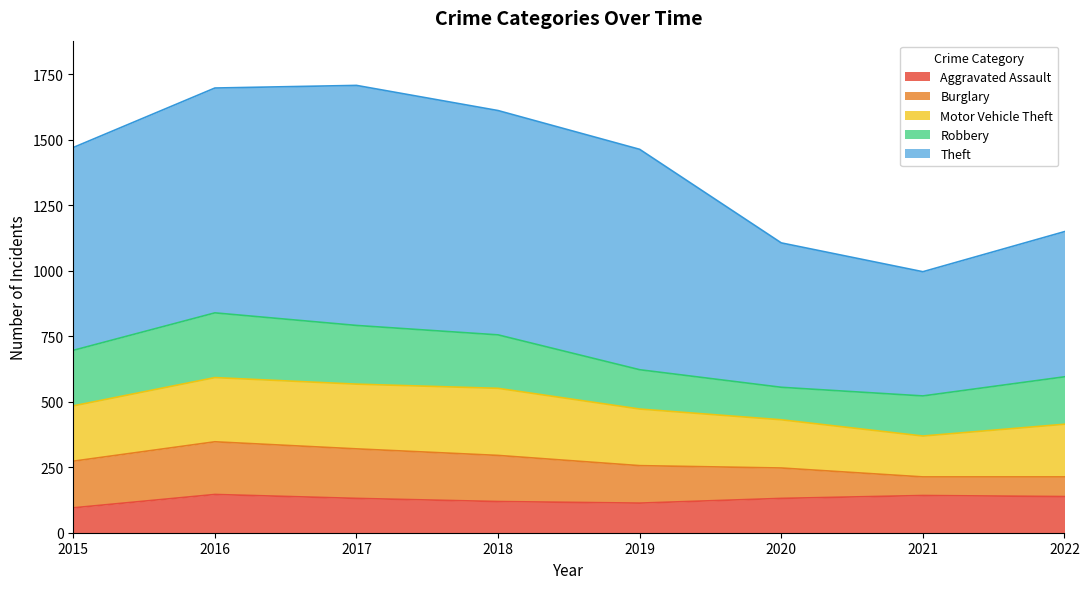

What is the average value of the Aggravated Assault series?

127